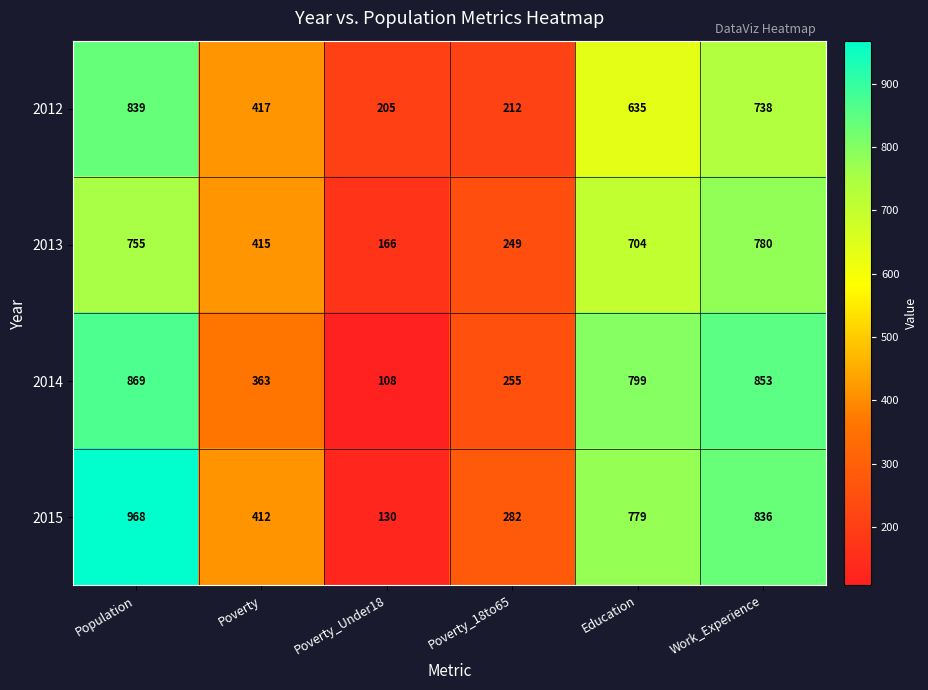

What is the greatest value displayed?

968